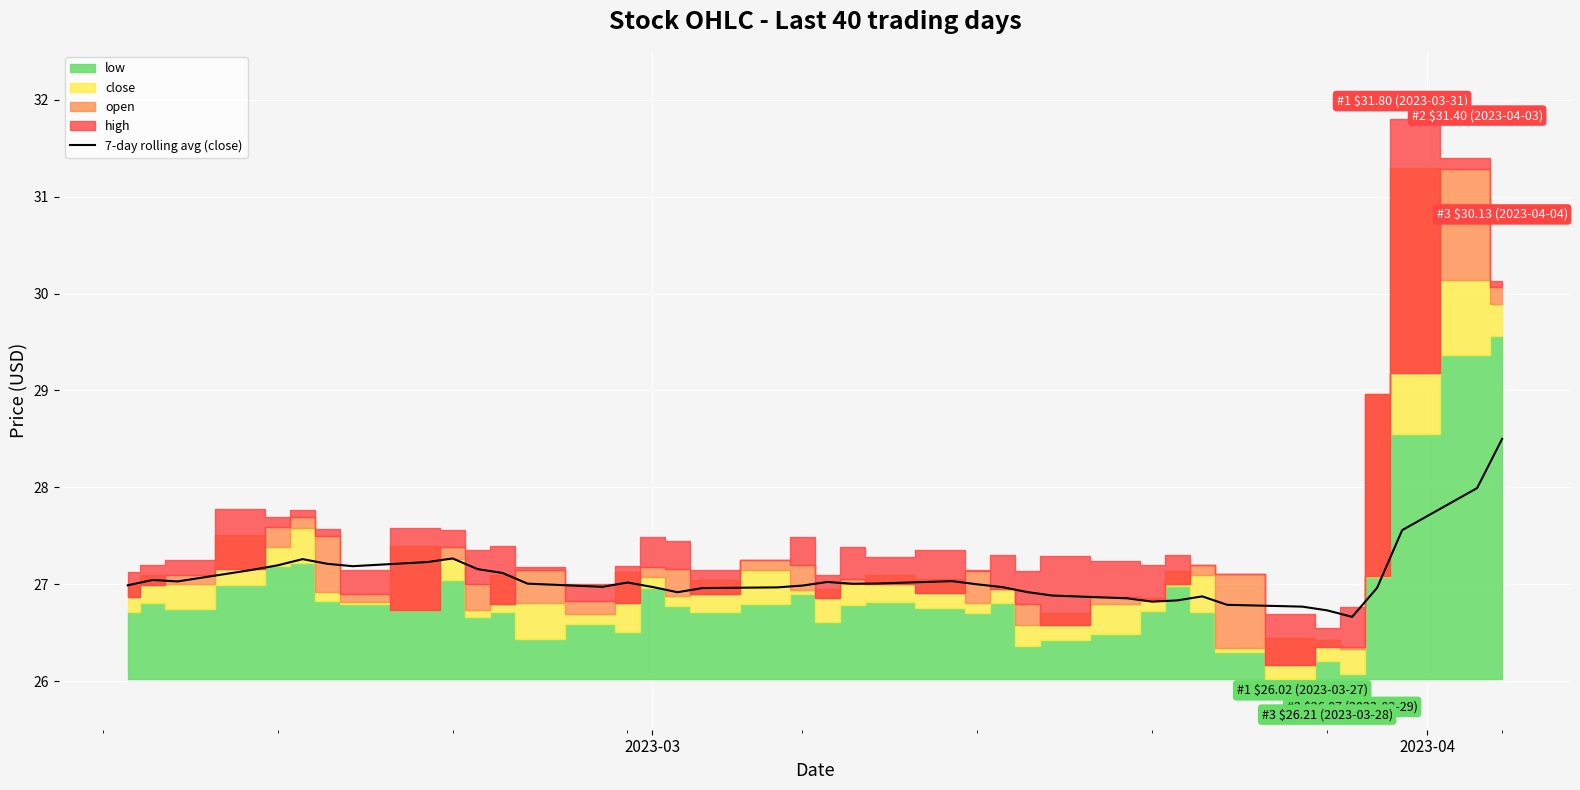

What is the difference between the maximum and minimum values?

1.8